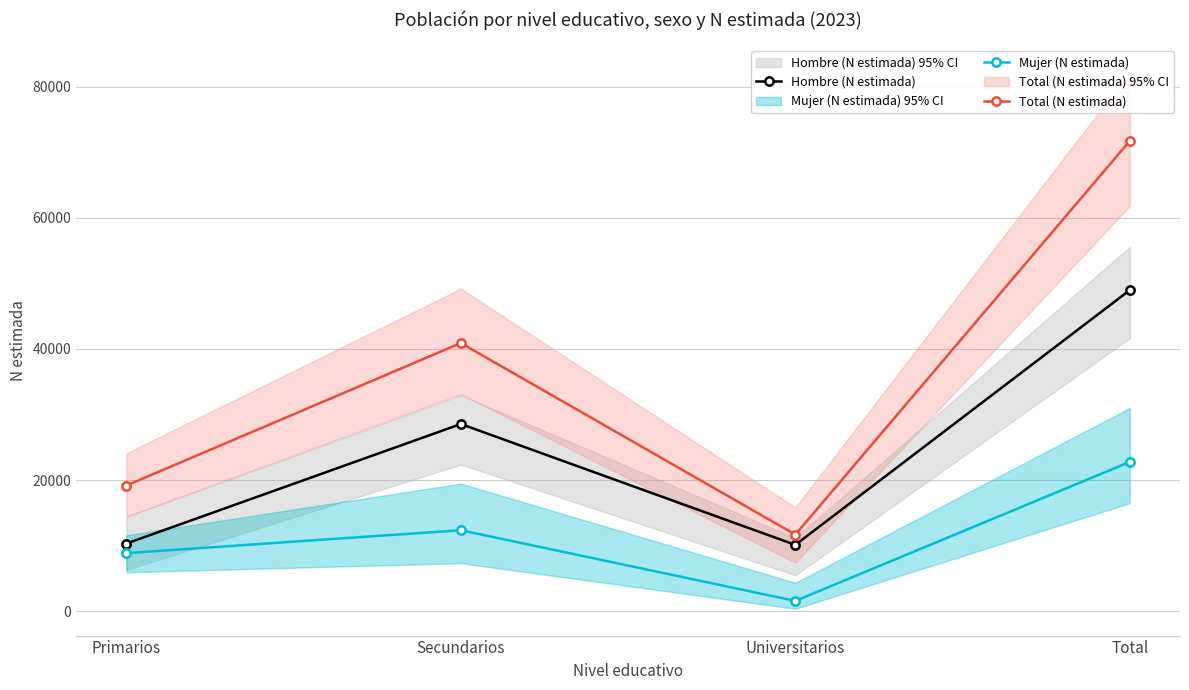

What is the label of the 1st point from the left?

Primarios